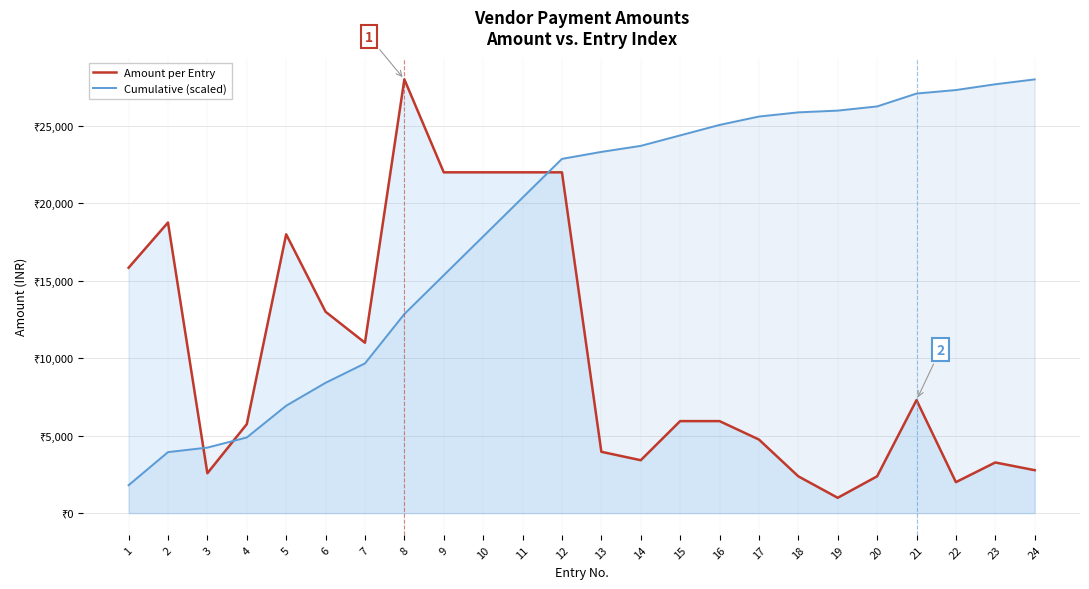

Between 1 and 23, which series saw the biggest shift?

Cumulative (scaled)